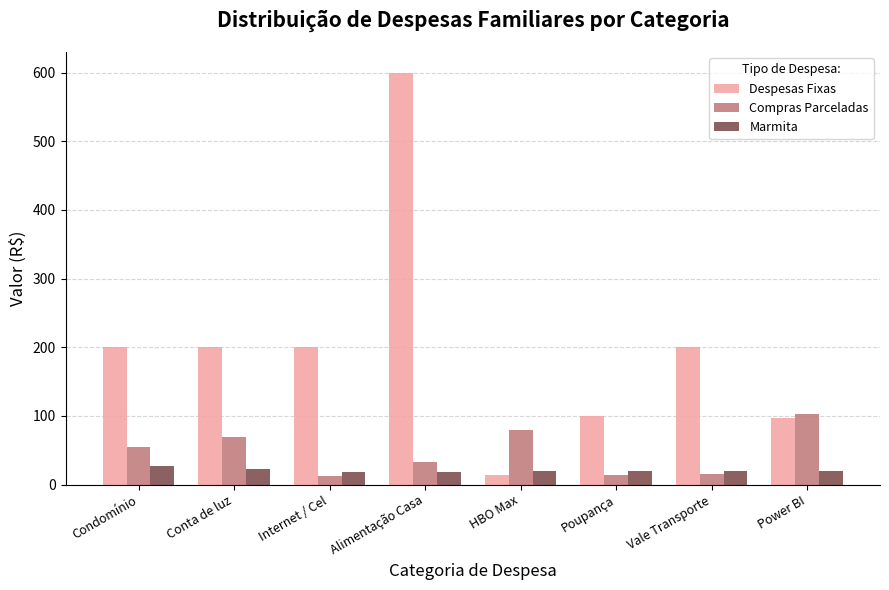

At which label does Marmita first exceed 19?

Condomínio